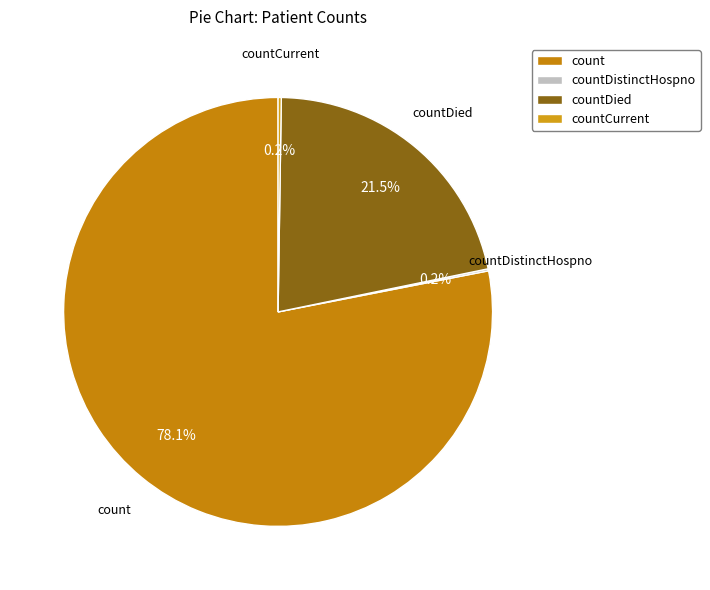

What percentage is the count slice, to the nearest percent?

78%